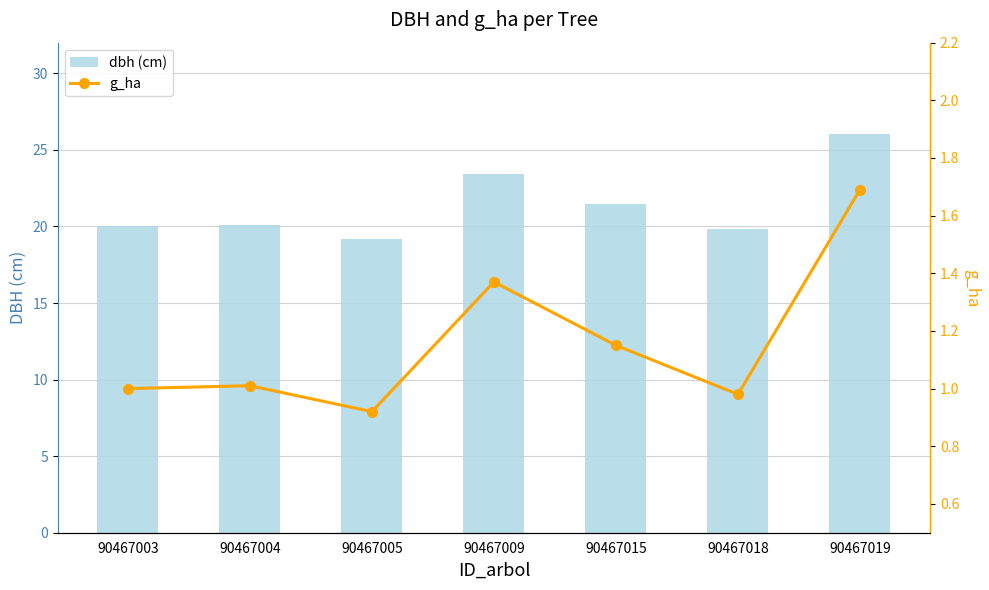

Reading left to right, list all the values displayed in this chart.

dbh (cm): 90467003=20.0	90467004=20.1	90467005=19.2	90467009=23.4	90467015=21.4	90467018=19.8	90467019=26.0
g_ha: 90467003=1.0	90467004=1.0	90467005=0.9	90467009=1.4	90467015=1.1	90467018=1.0	90467019=1.7